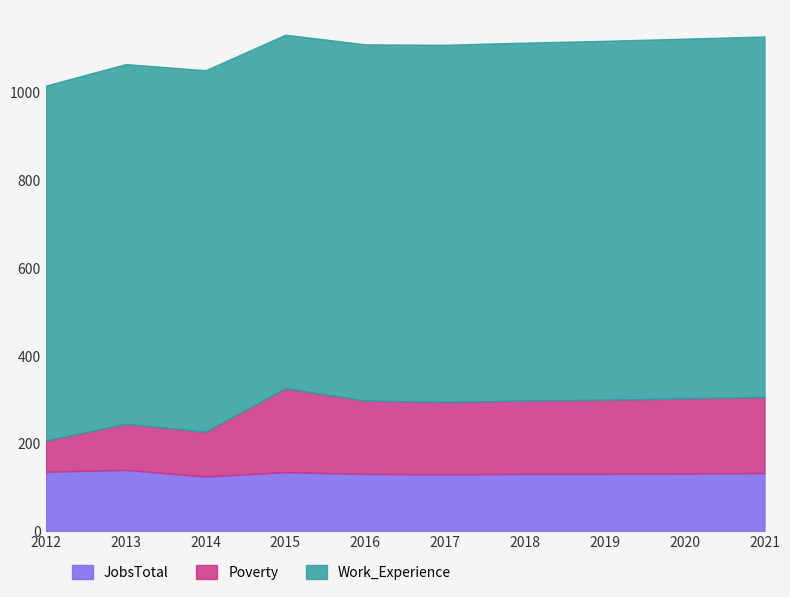

True or false: JobsTotal has a value of 133 at 2021.

True